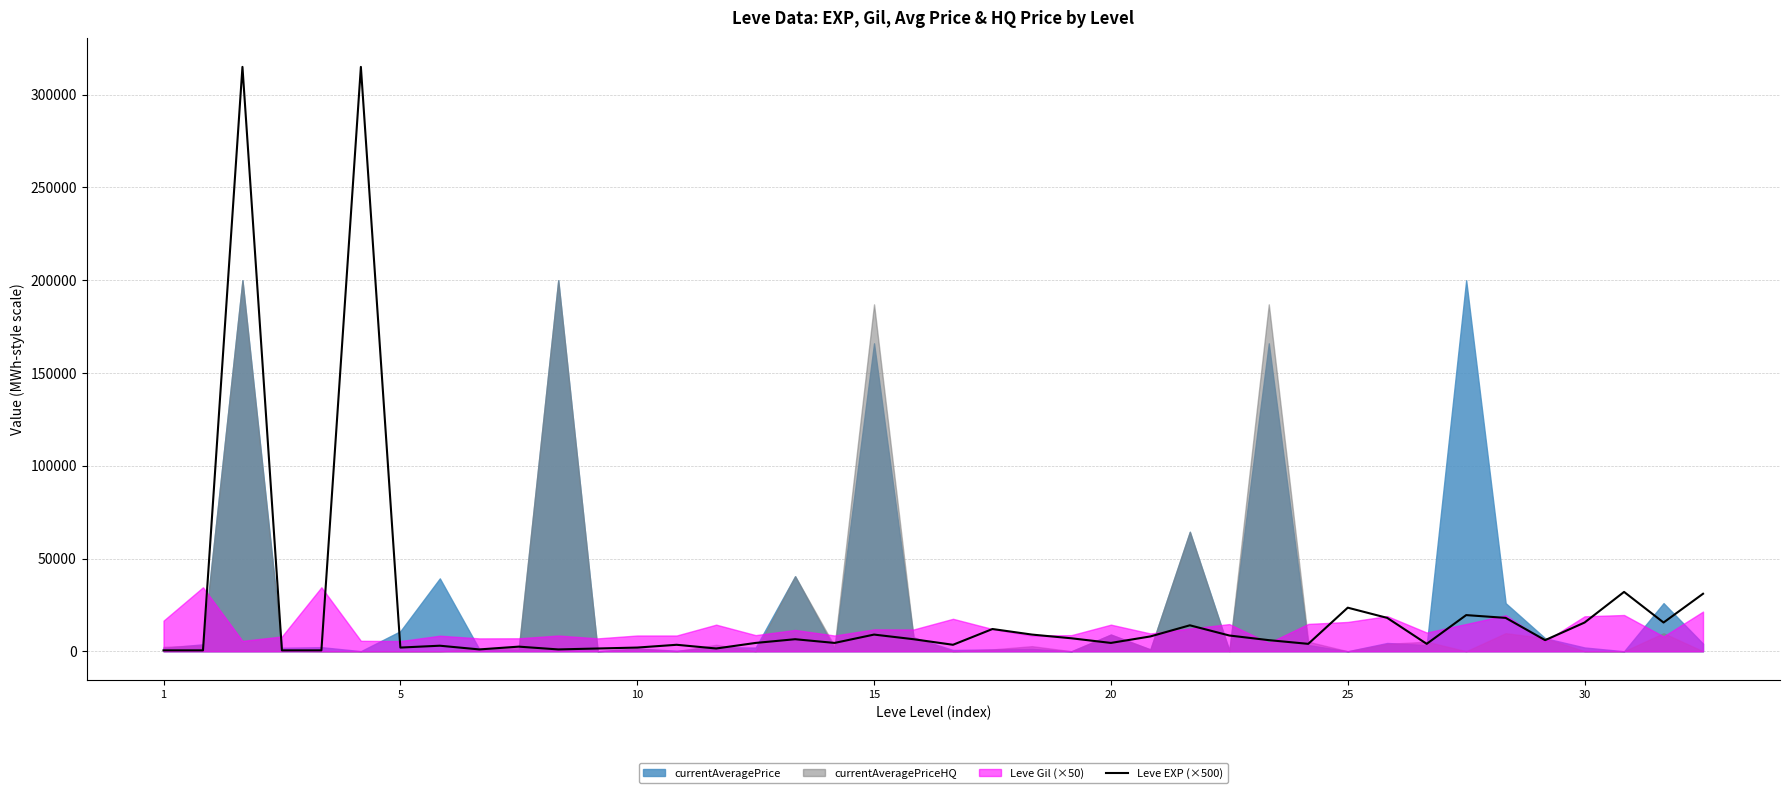

How many values are below 6000?

19